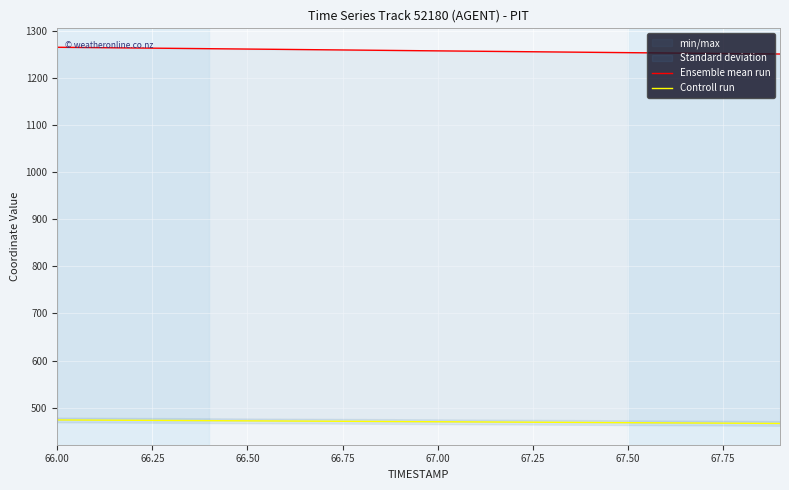

Reading left to right, extract all data points from this chart.

Ensemble mean run: 1265.5	1264.7	1263.9	1263.2	1262.4	1261.6	1260.9	1260.1	1259.3	1258.6	1257.8	1257.0	1256.3	1255.5	1254.8	1254.0	1253.3	1252.5	1251.8	1251.1
Controll run: 473.9	473.5	473.1	472.7	472.4	472.0	471.6	471.2	470.8	470.4	470.1	469.7	469.3	468.9	468.5	468.1	467.7	467.3	466.9	466.4